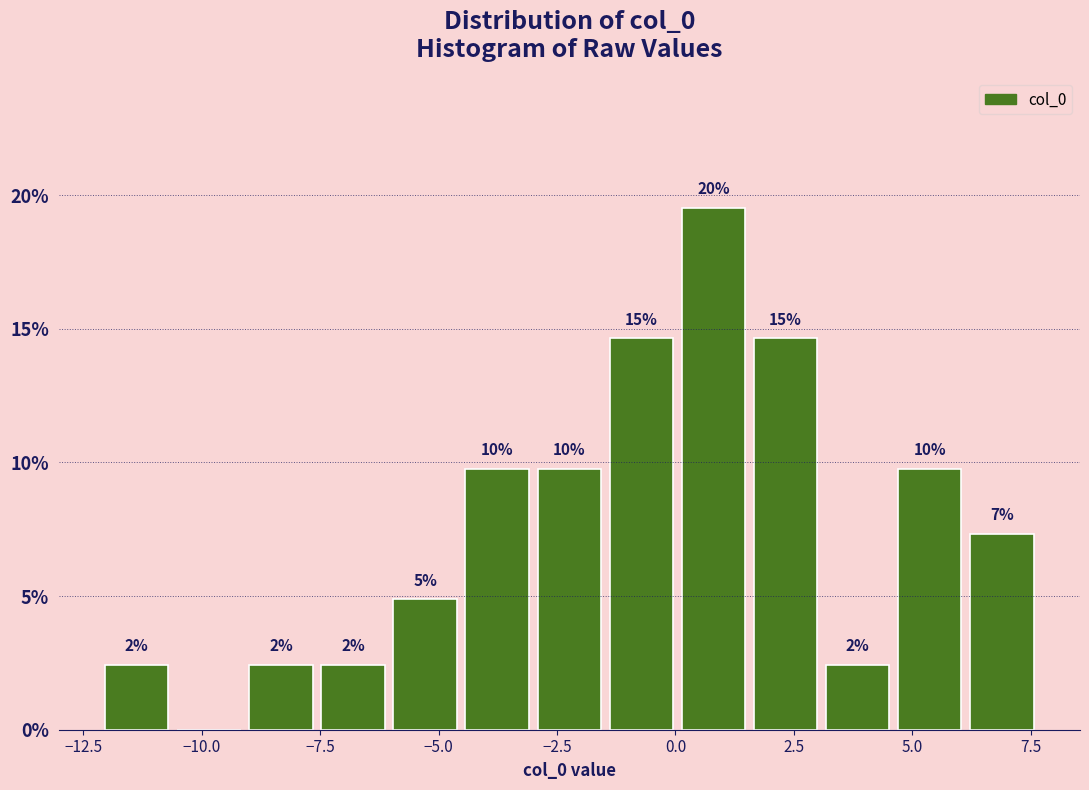

Around what value on the x-axis is the tallest bar? Give the approximate position of its centre, as read against the axis.

1.0